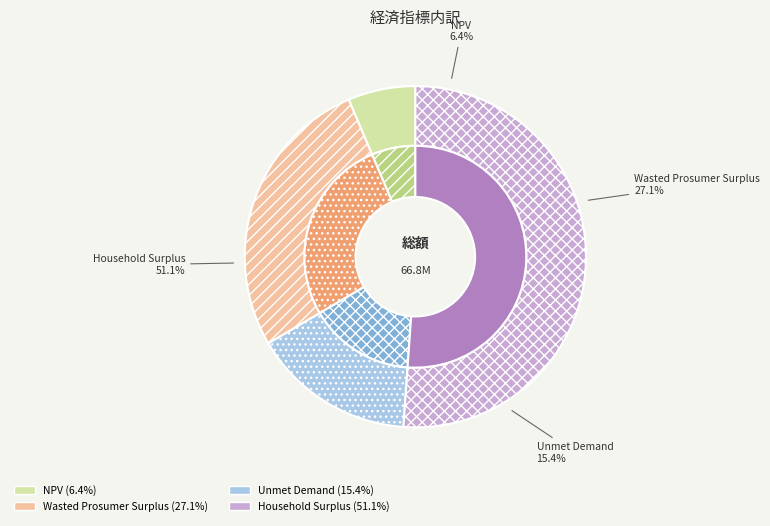

To the nearest percent, what is the difference between the Household Surplus and NPV slice percentages?

45%